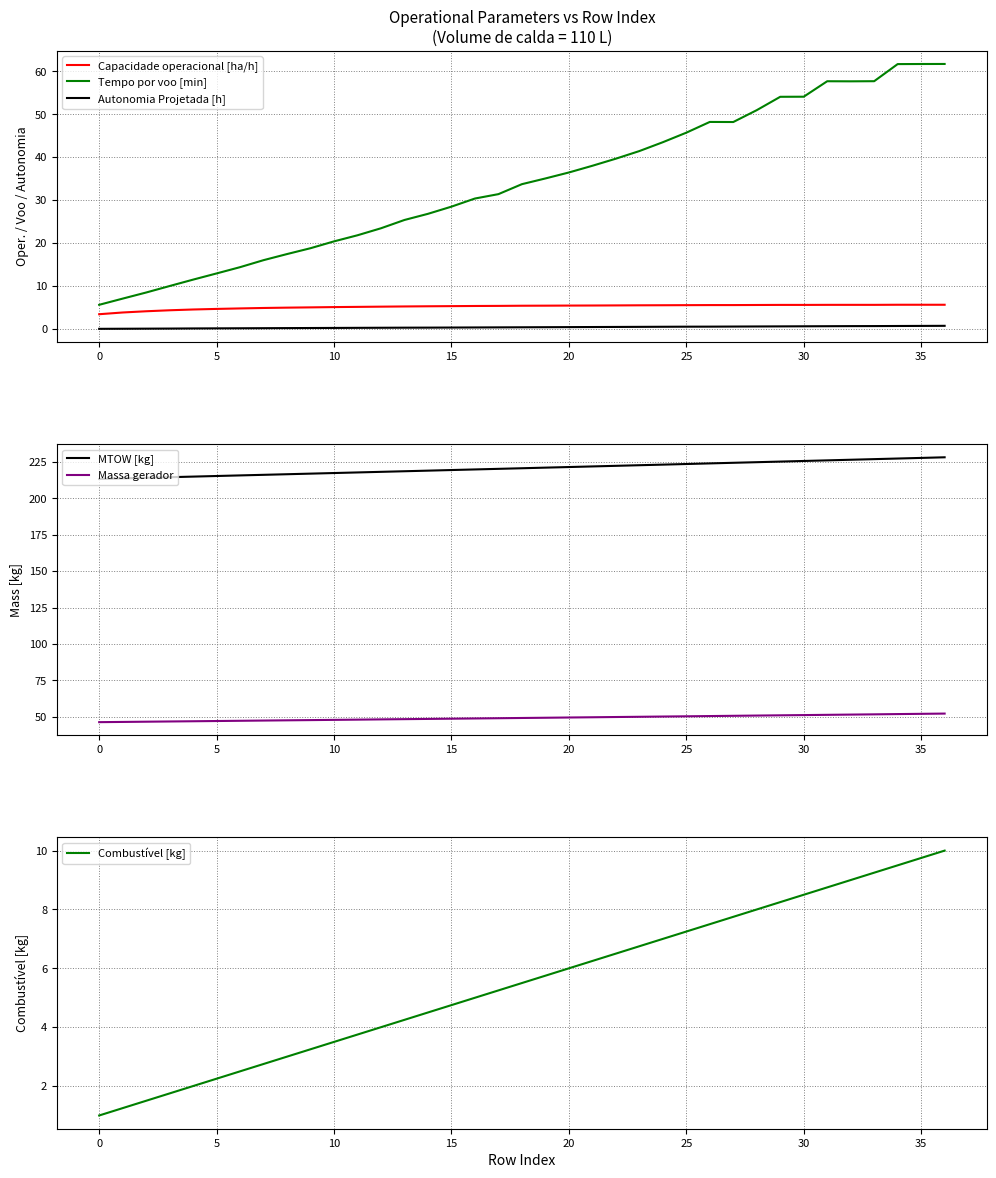

True or false: Autonomia Projetada [h] and Tempo por voo [min] cross at least once.

False